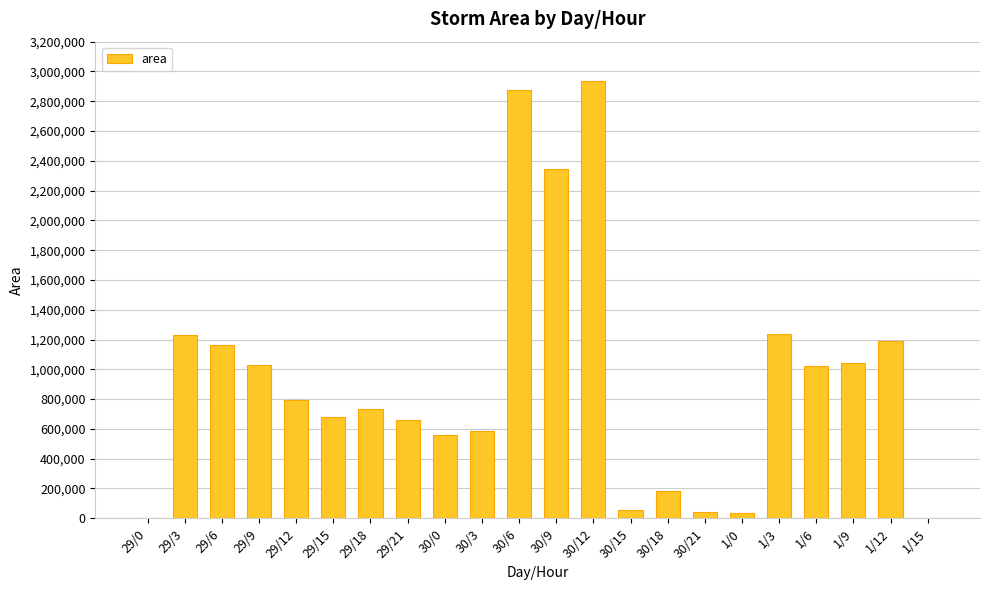

What is the change in value from 29/18 to 1/0?

-693750